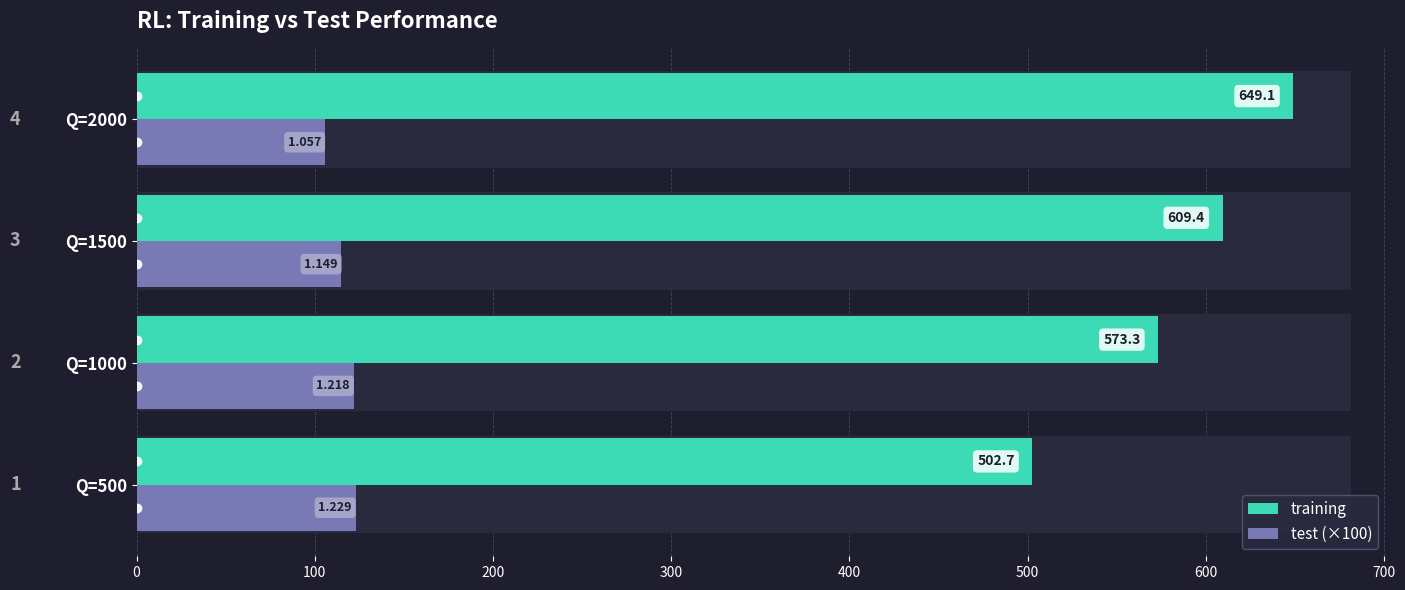

Between Q=1500 and Q=1000, which is larger?

Q=1500